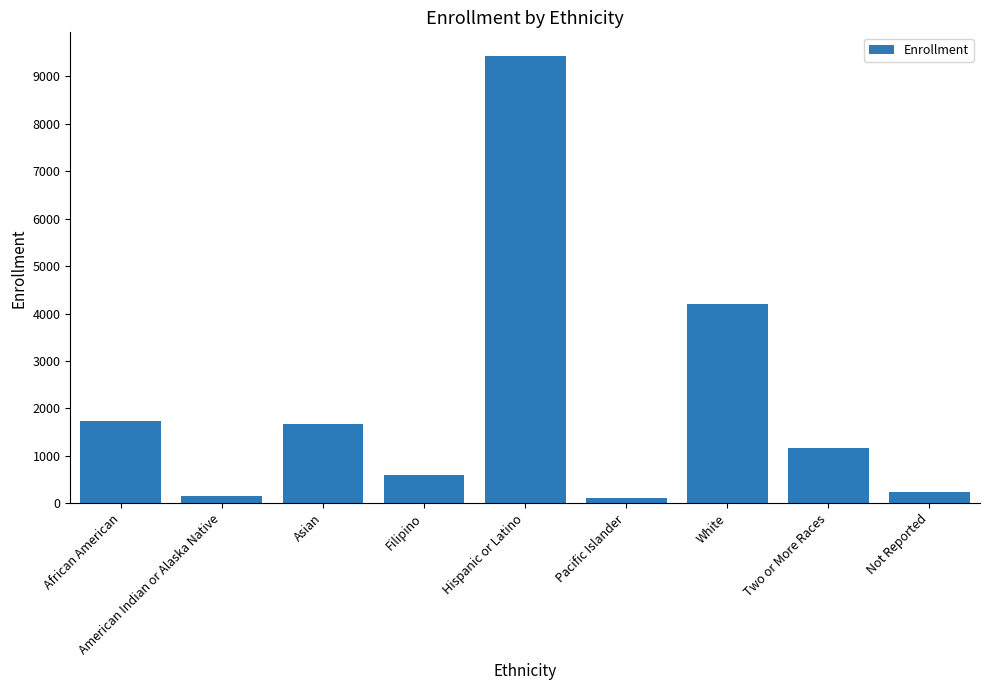

What is the change in value from African American to Filipino?

-1127